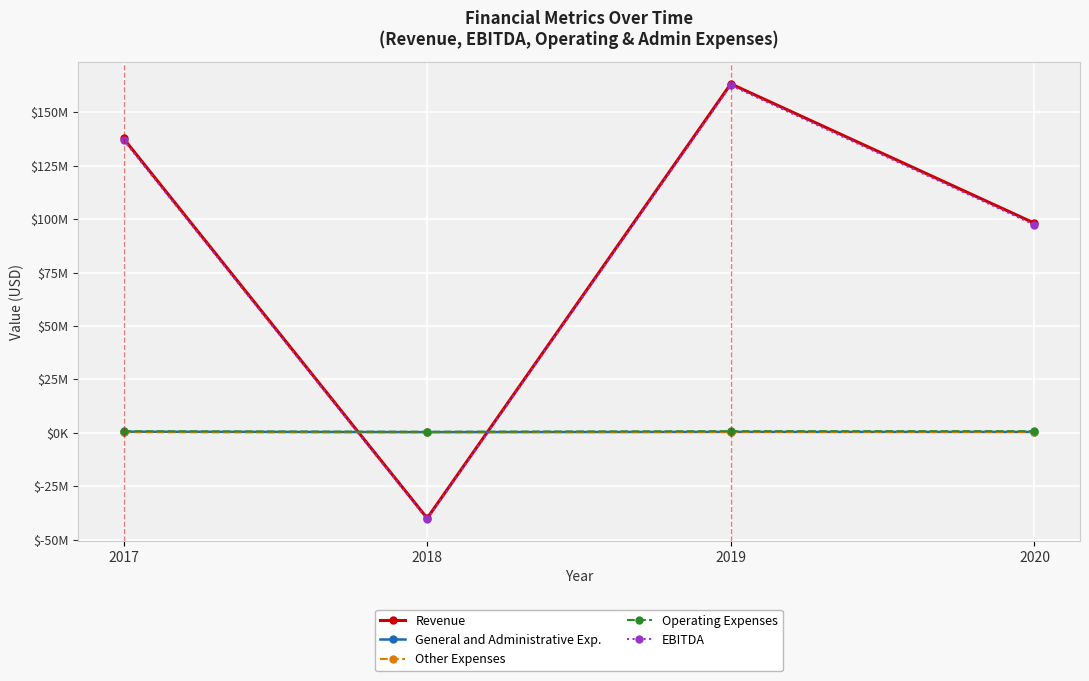

Where is the first local minimum for Revenue?

2018